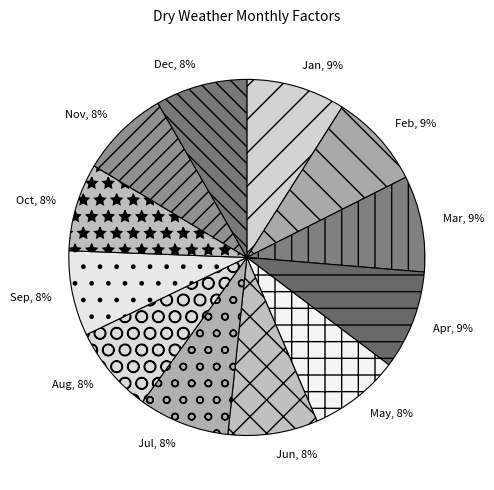

The Dec slice represents 19% of the pie. True or false?

False